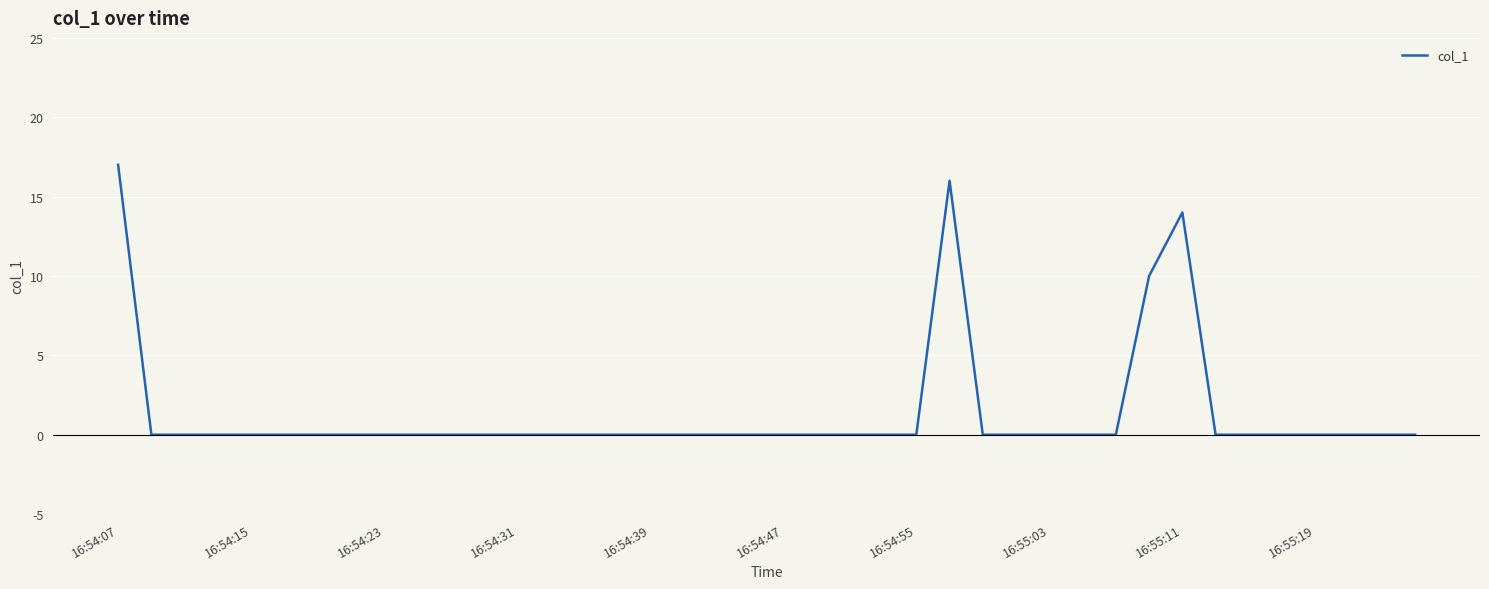

How many distinct data groups are displayed?

1